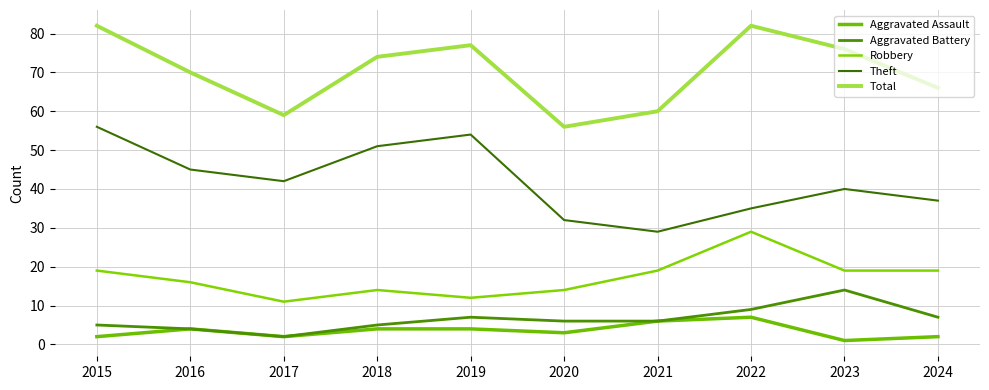

Does the chart have visible grid lines?

Yes